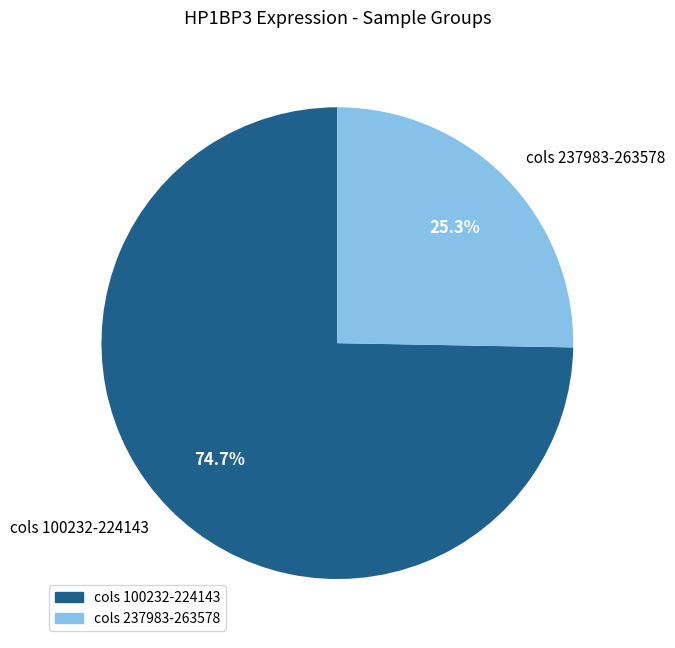

Which category accounts for the majority?

cols 100232-224143